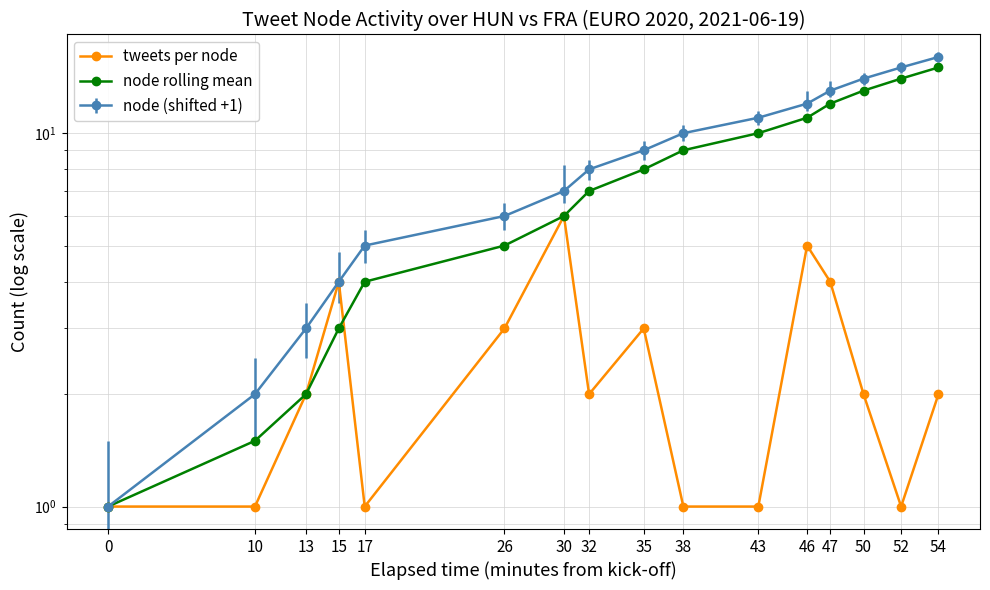

Which series has the widest spread of values?

node rolling mean